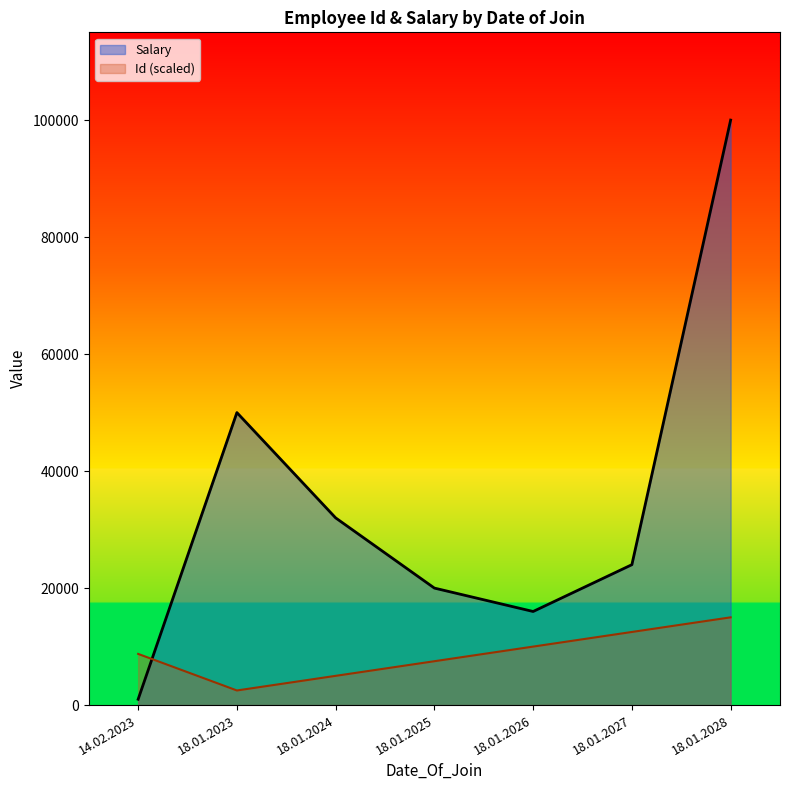

At which label does Id reach its minimum?

18.01.2023